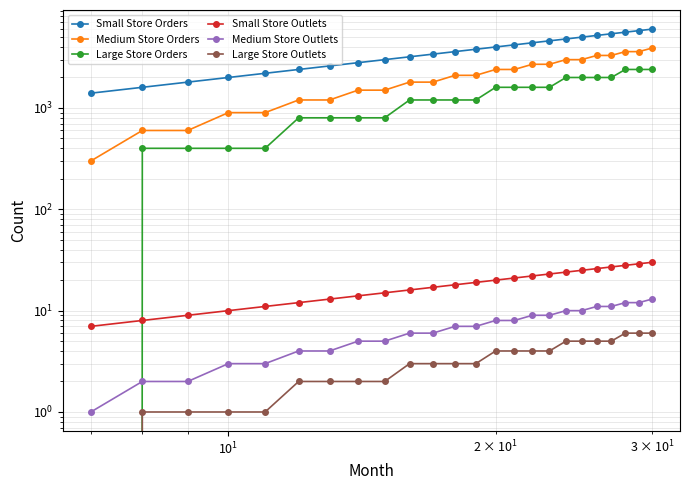

Is the value of Small Store Orders at 22 greater than the value of Large Store Outlets at 18?

Yes